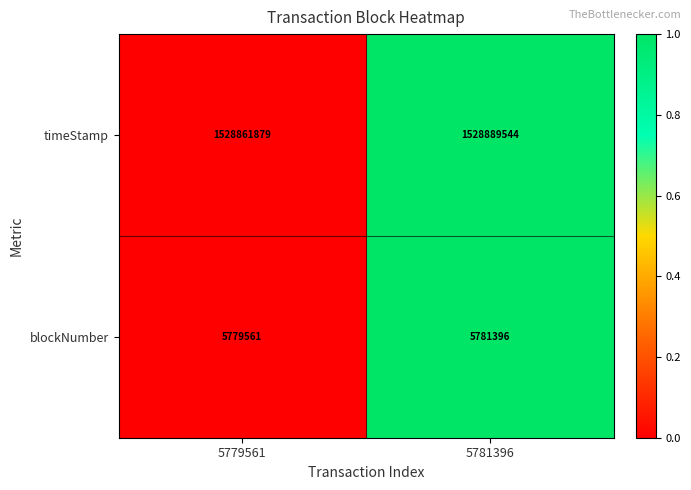

The value of timeStamp at 5781396 is 1528889544. True or false?

True